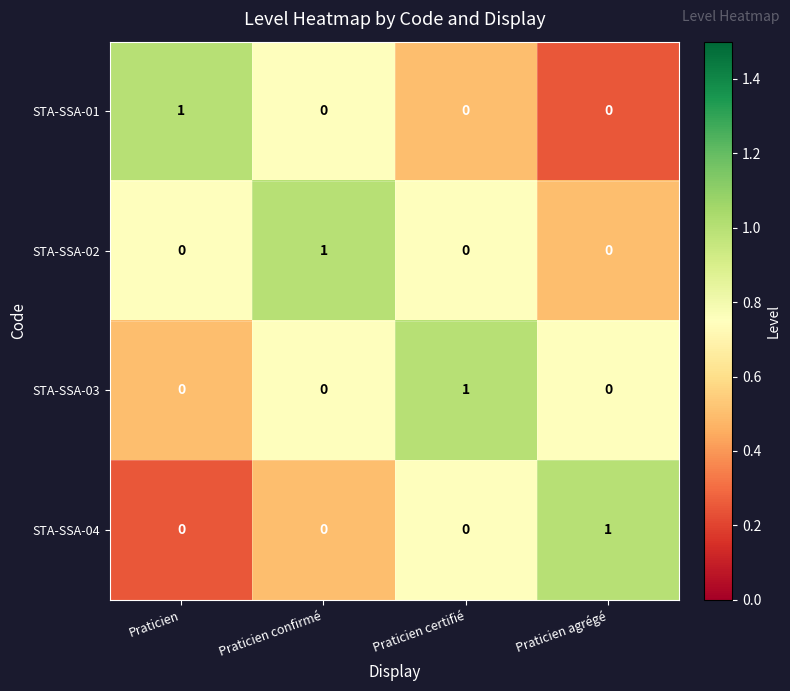

The STA-SSA-02 series shows 0 at Praticien agrégé. True or false?

True